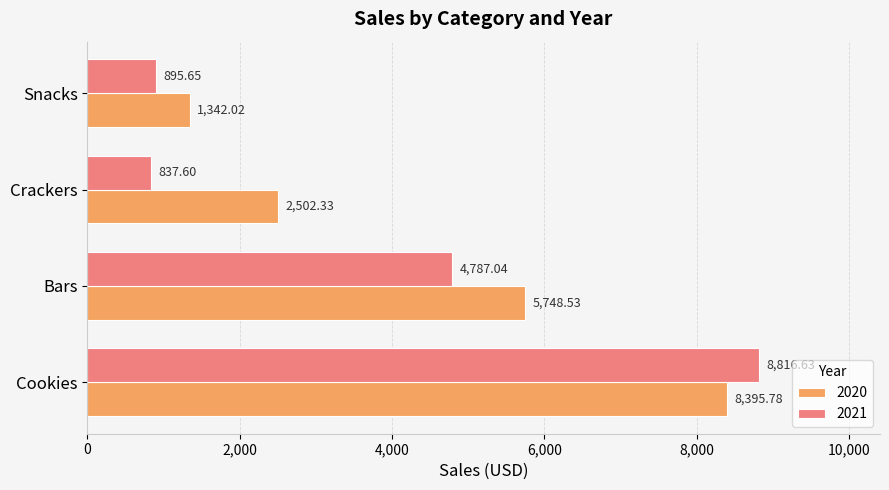

True or false: 2021 has a value of 1437.0 at Snacks.

False